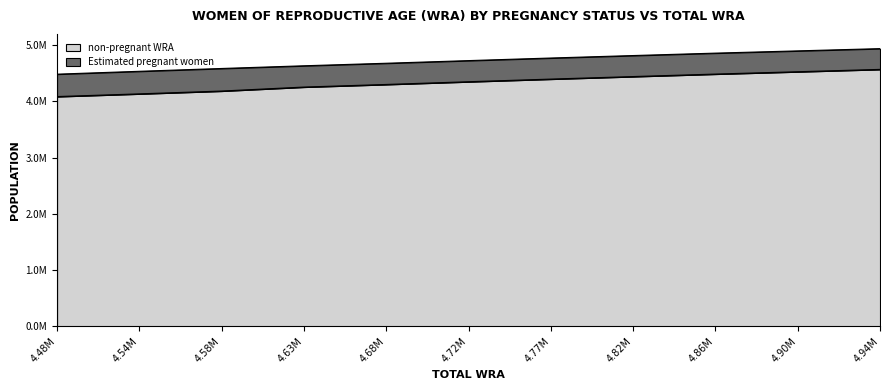

At which label does the data first exceed 4349361?

4.72M